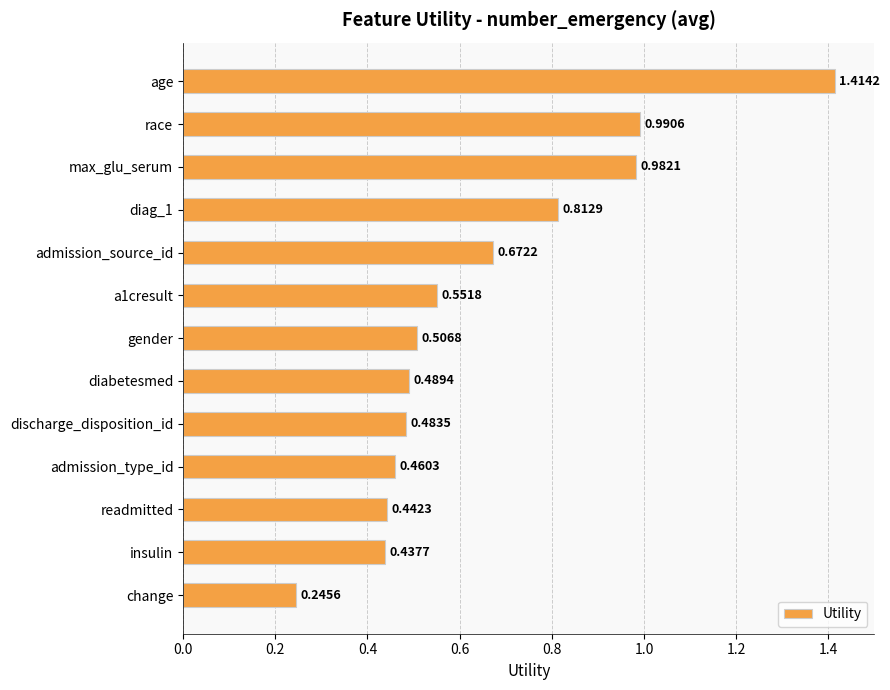

What is the label of the 7th bar from the top?

gender